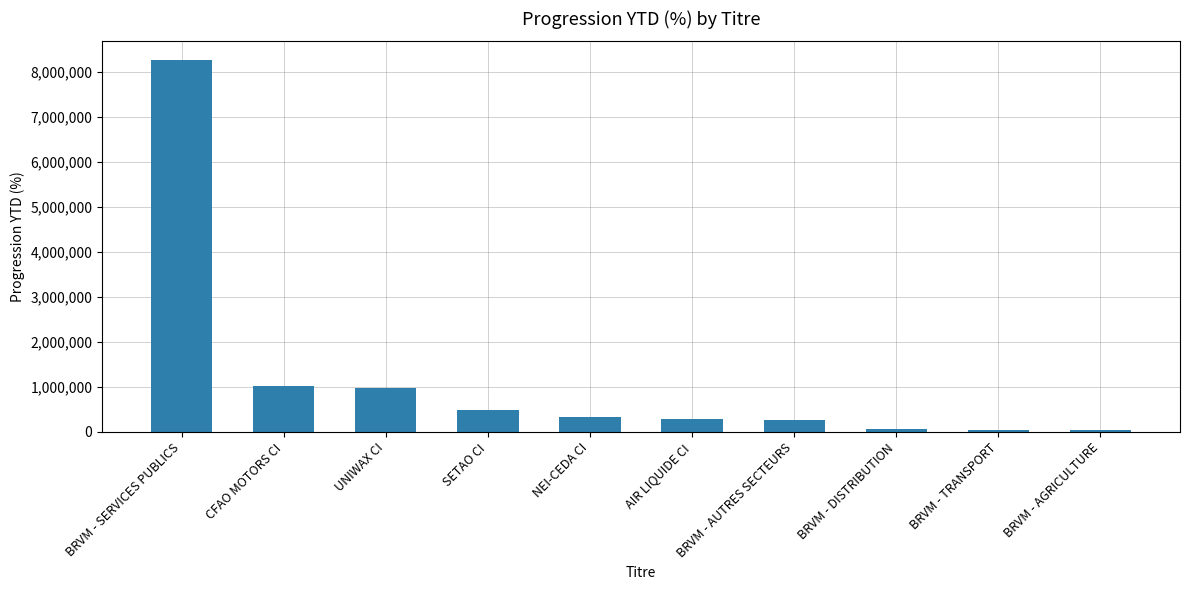

How many data points are less than 342229?

5